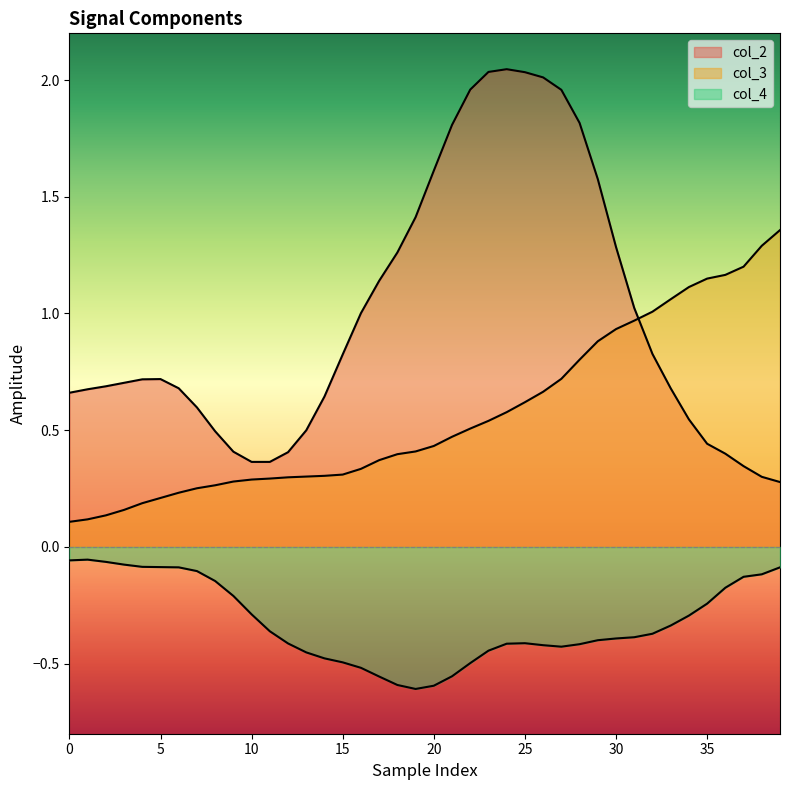

How many lines are shown in the chart?

3